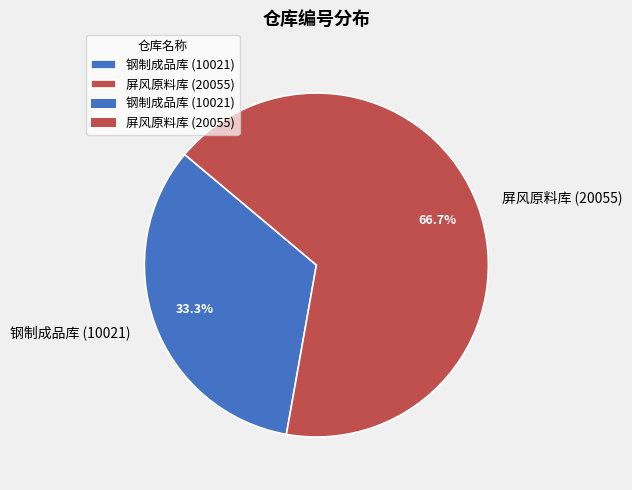

The 钢制成品库 (10021) slice represents 33% of the pie. True or false?

True